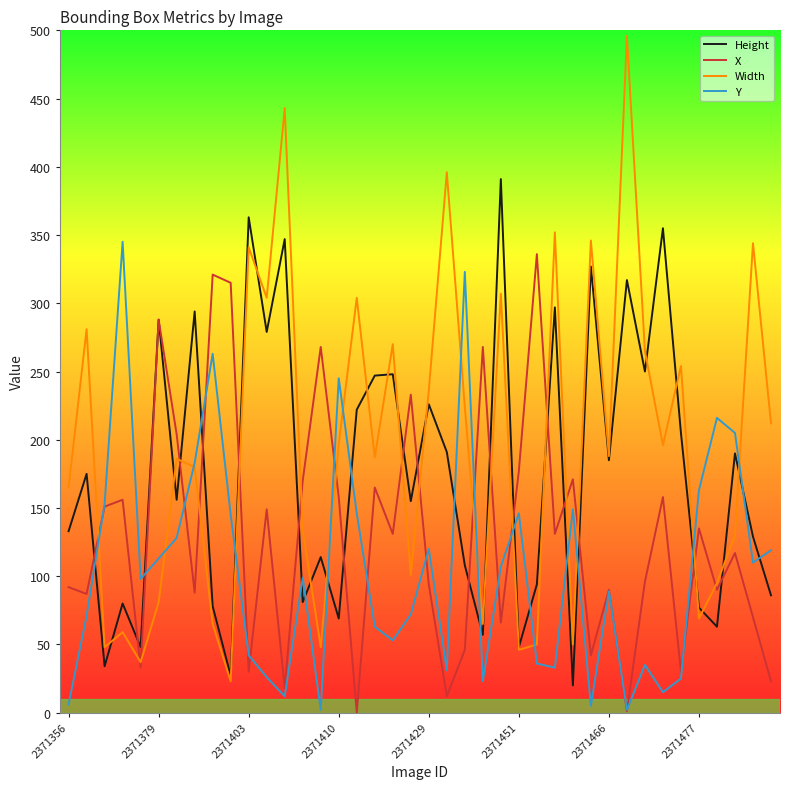

Which series has the widest spread of values?

Width